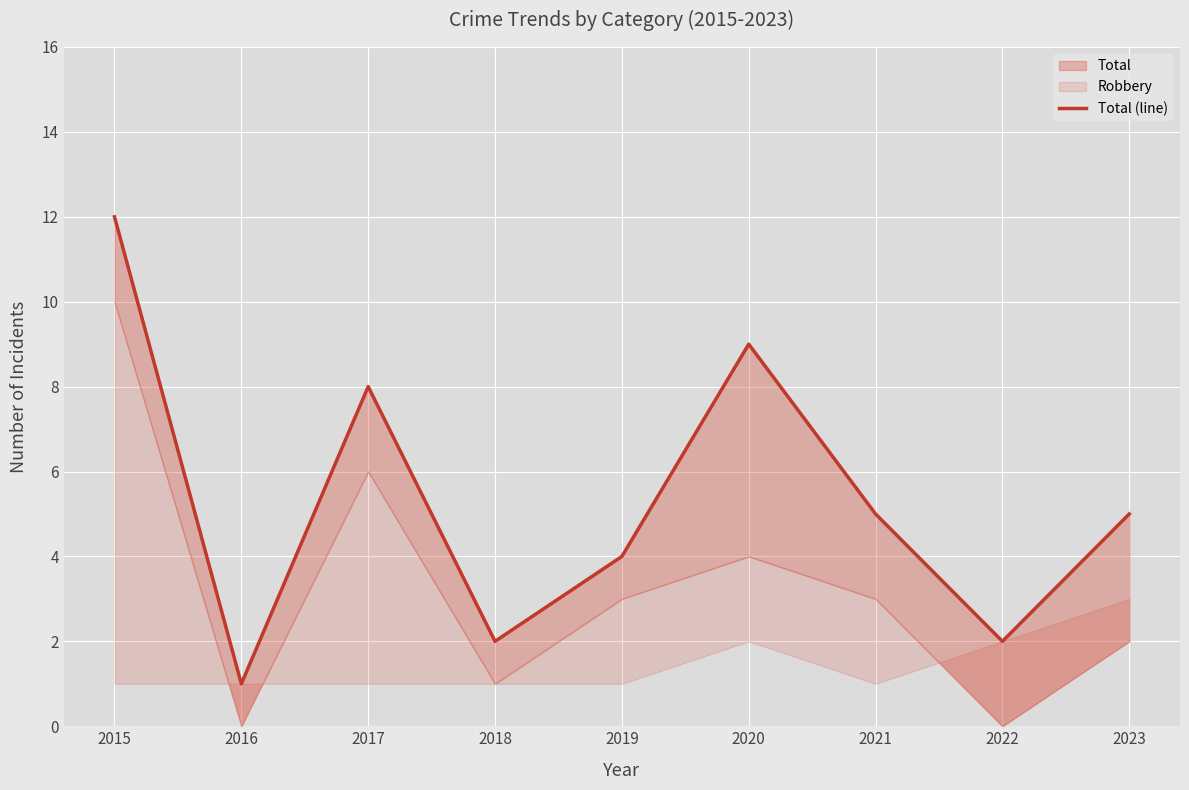

Read the value at 2021.

5